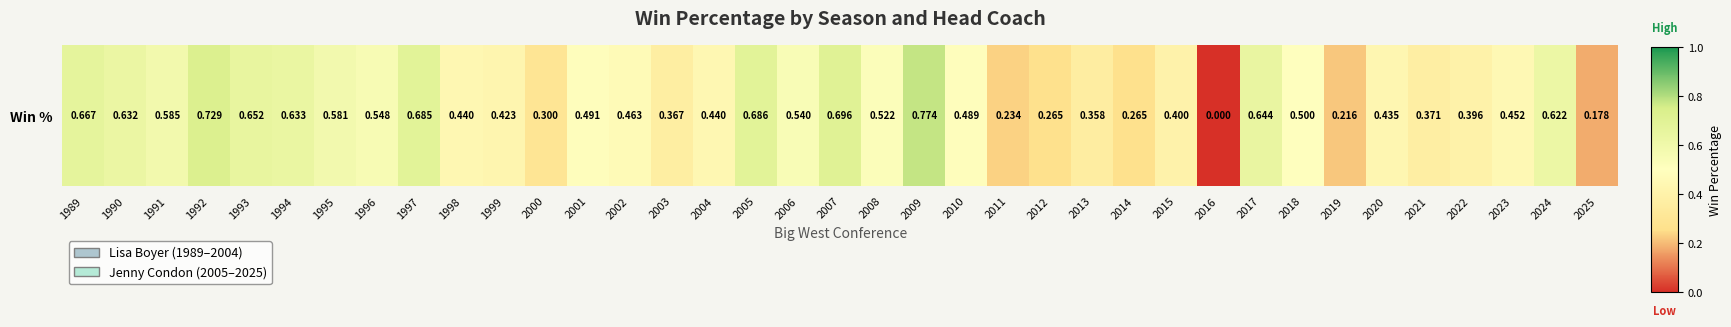

What is the approximate value at 1992?

0.7